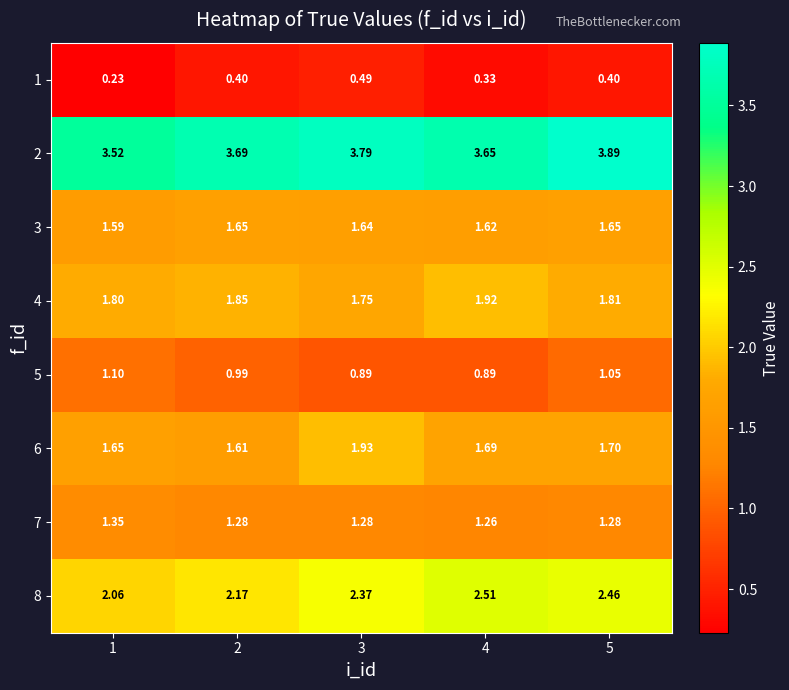

Which series changed the most between 3 and 4?

6